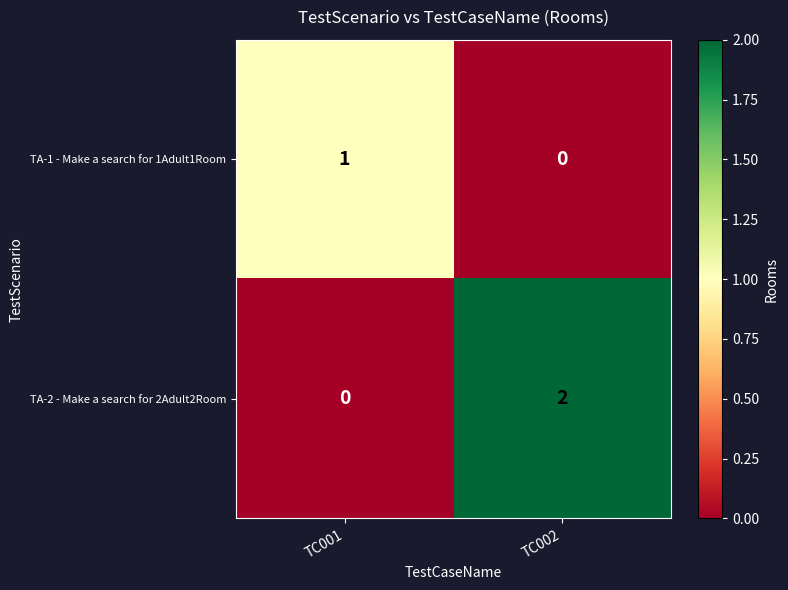

Rank the series by their maximum value, from highest to lowest.

TA-2 - Make a search for 2Adult2Room, TA-1 - Make a search for 1Adult1Room